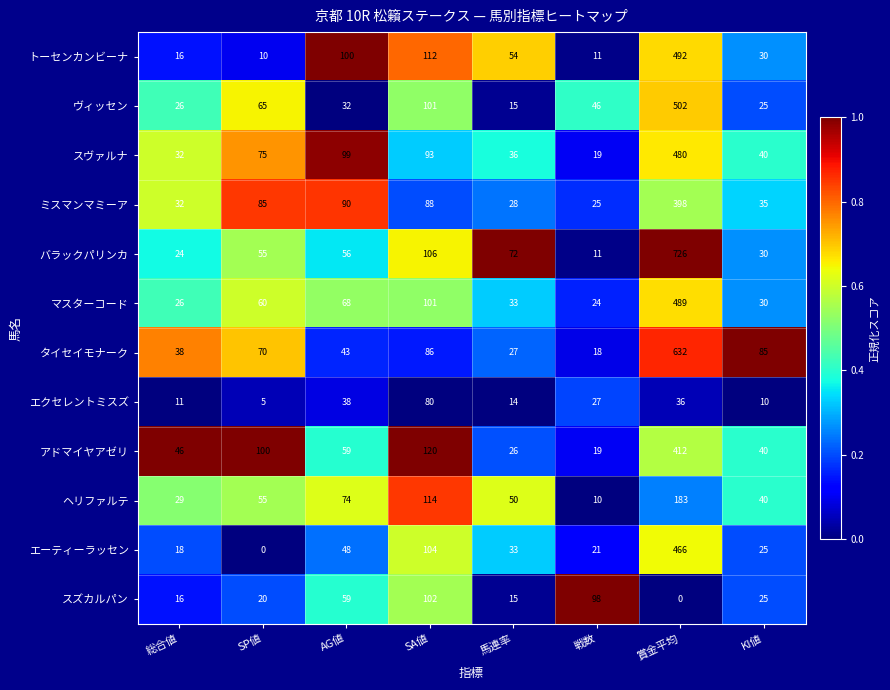

Which series has the largest total across all categories?

バラックパリンカ